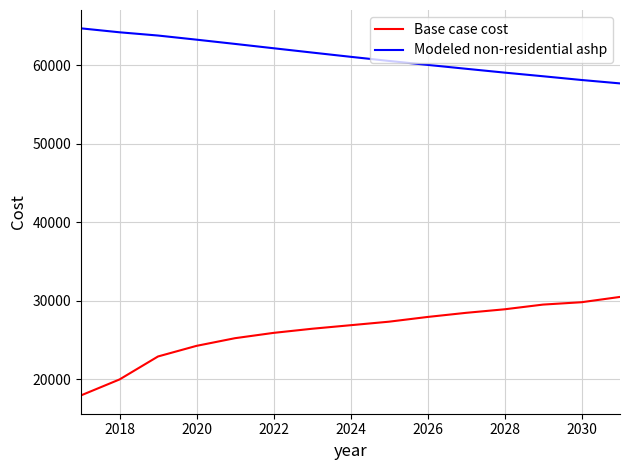

List the series in order of their peak value, highest first.

Modeled non-residential ashp, Base case cost